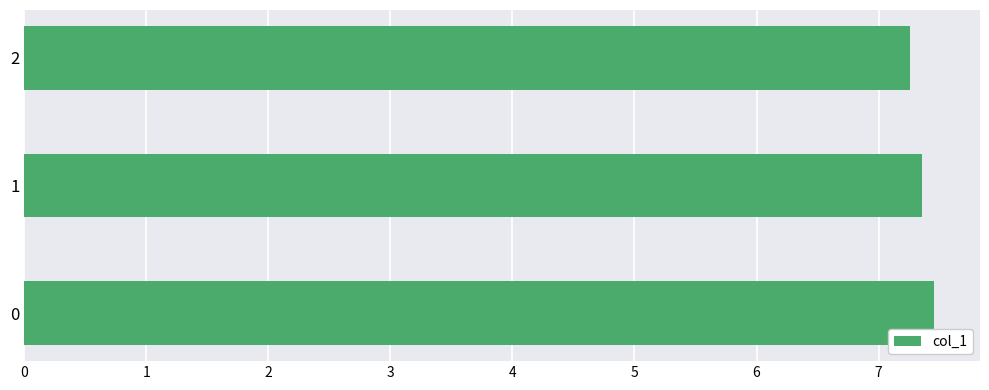

What is the maximum value shown in the chart?

7.5